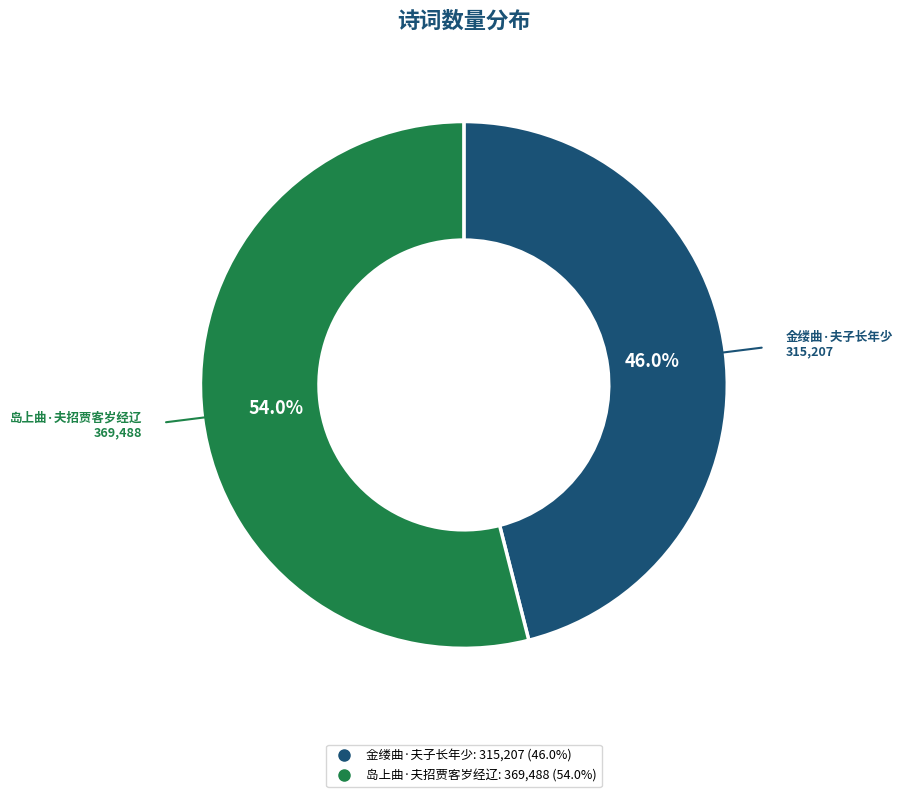

Which has a higher value, 金缕曲·夫子长年少 or 岛上曲·夫招贾客岁经辽?

岛上曲·夫招贾客岁经辽